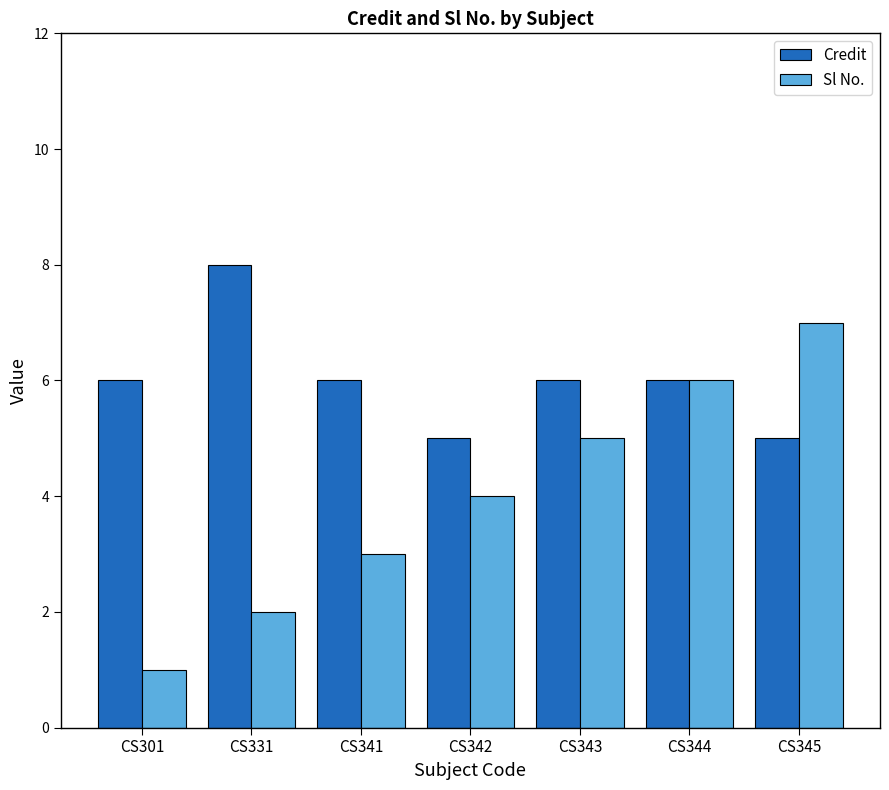

Rank the series by their maximum value, from highest to lowest.

Credit, Sl No.